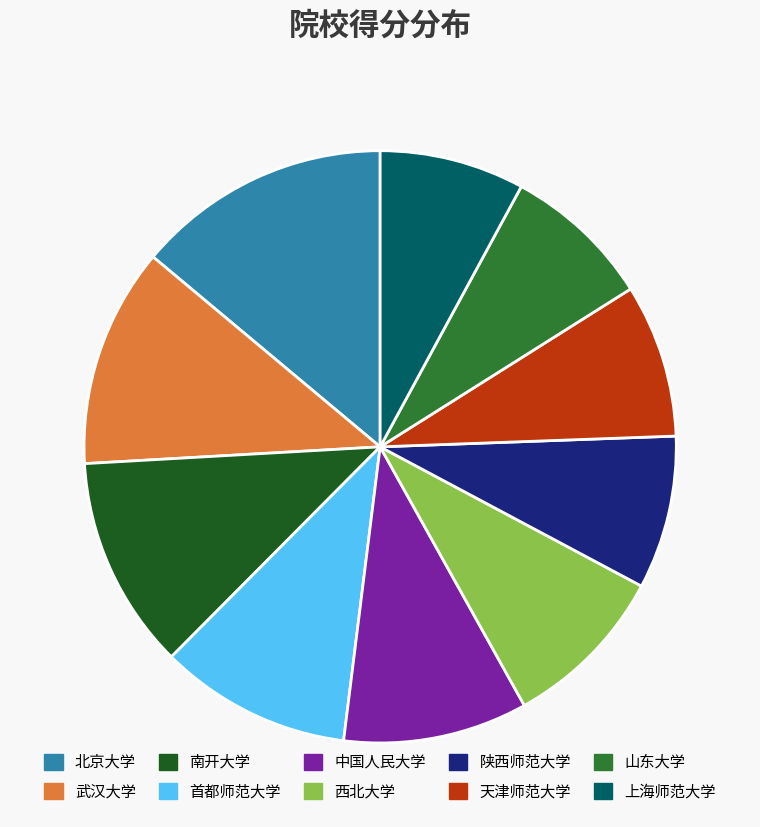

Does any single category account for the majority?

No